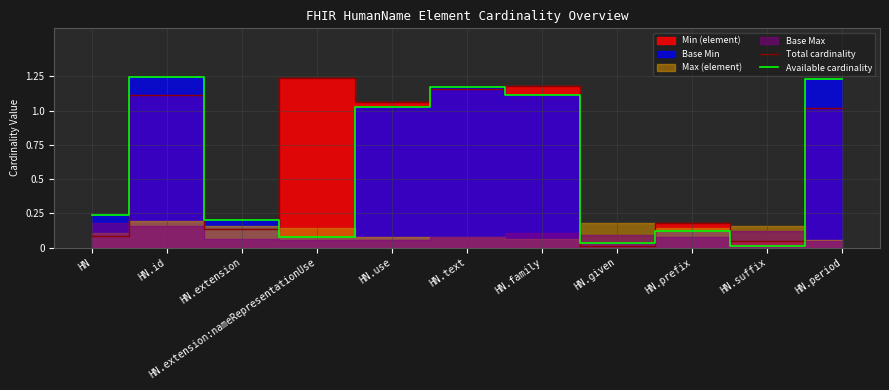

Which label corresponds to the smallest value in the chart?

HN.suffix